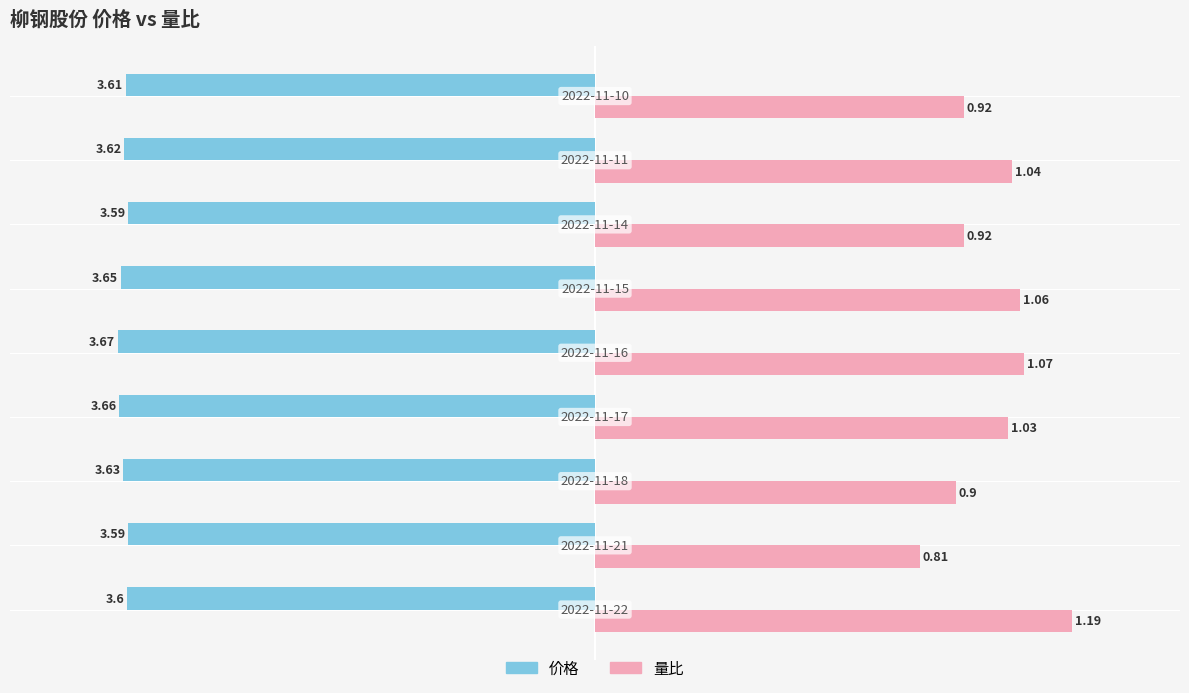

What are all the series names shown in the legend?

价格, 量比